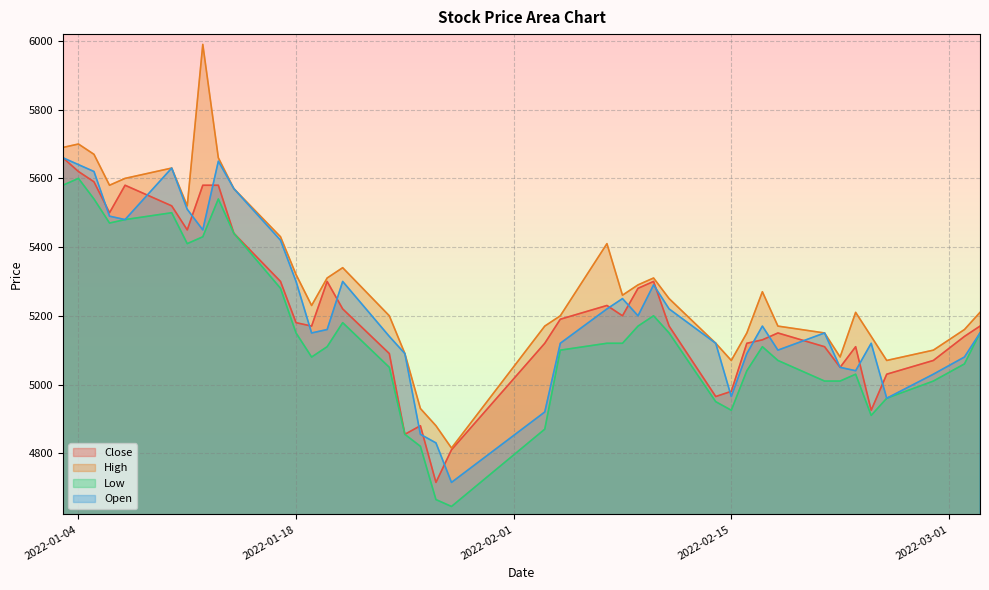

What is the difference between the highest and lowest values at 2022-01-25?

235